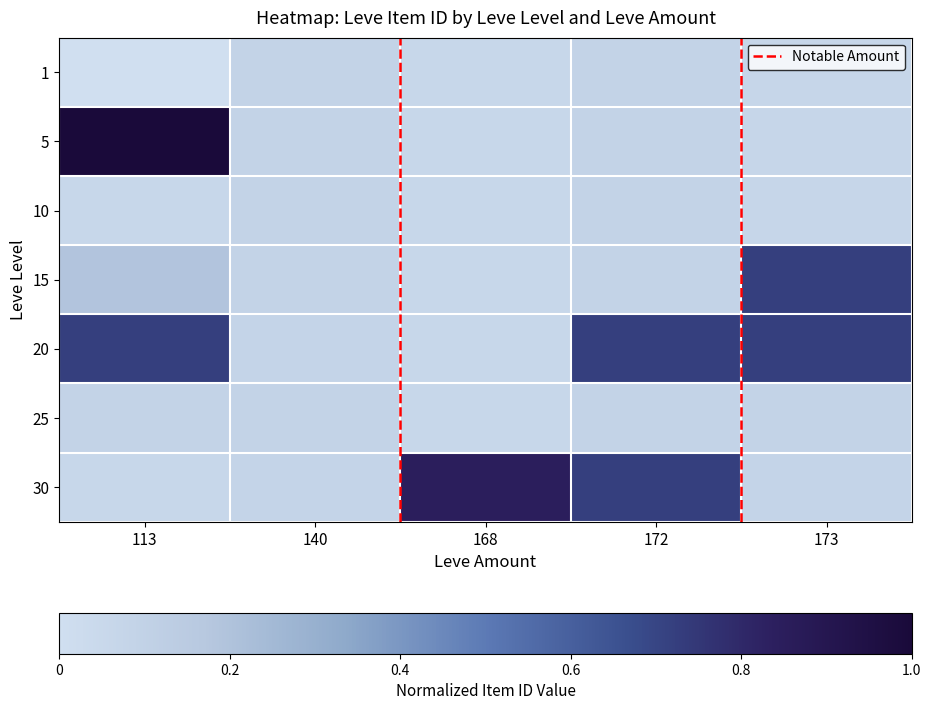

Reading right to left, what are all the values shown in this chart?

1: 0.1	0.1	0.1	0.1	0.0
5: 0.1	0.1	0.1	0.1	1.0
10: 0.1	0.1	0.1	0.1	0.1
15: 0.7	0.1	0.1	0.1	0.2
20: 0.7	0.7	0.1	0.1	0.7
25: 0.1	0.1	0.1	0.1	0.1
30: 0.1	0.7	0.8	0.1	0.1